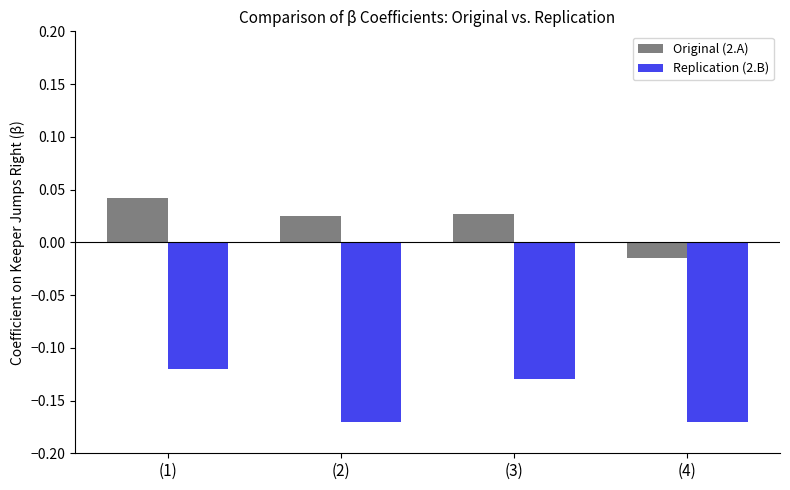

Which series has the widest spread of values?

Original (2.A)